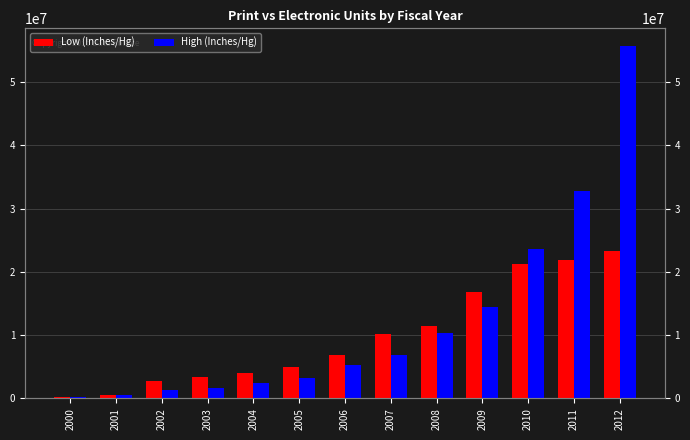

What is the value of the Low (Inches/Hg) bar at the 11th from the left?

21265234